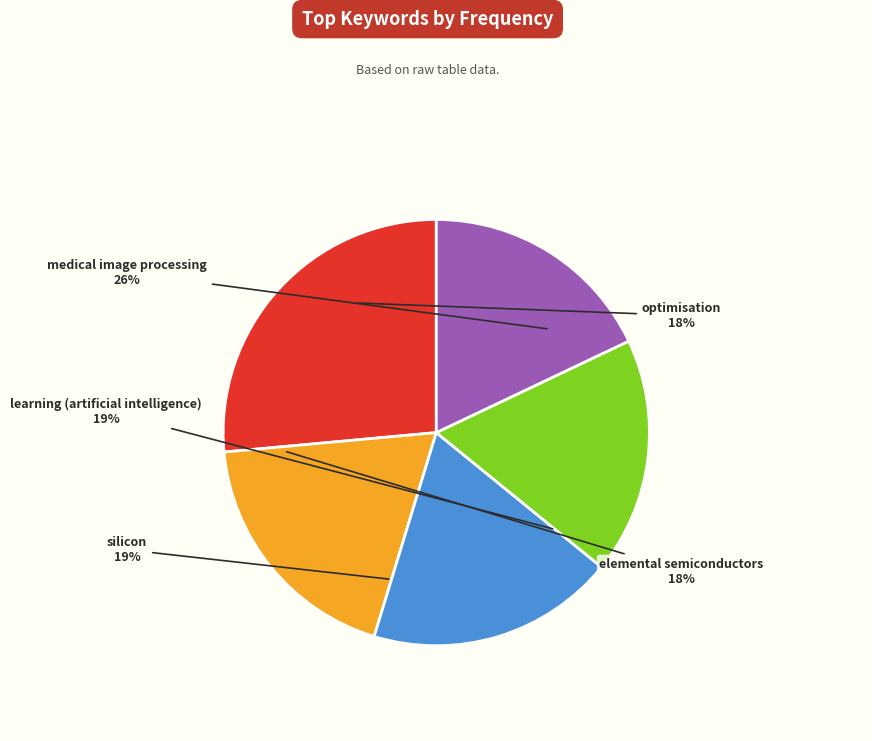

Which category has the biggest portion of the pie?

medical image processing